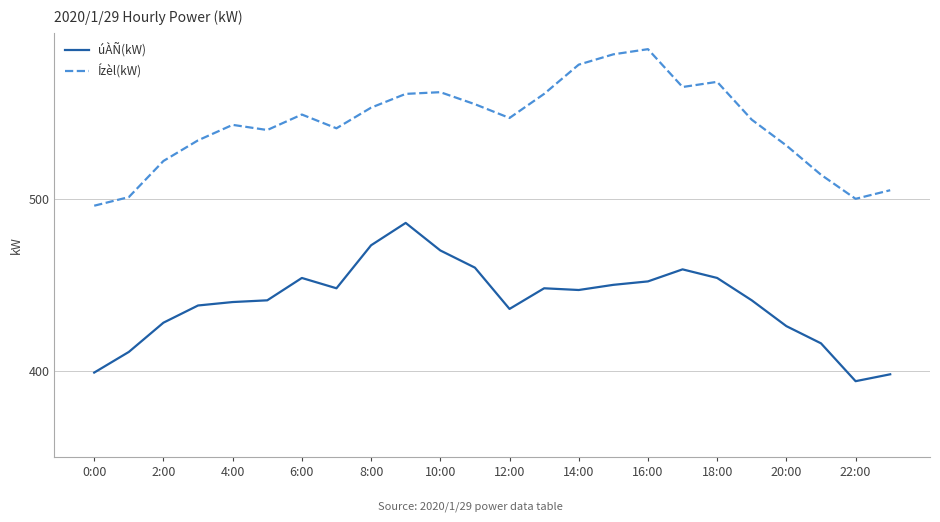

Which series has the largest total across all categories?

Ízèl(kW)